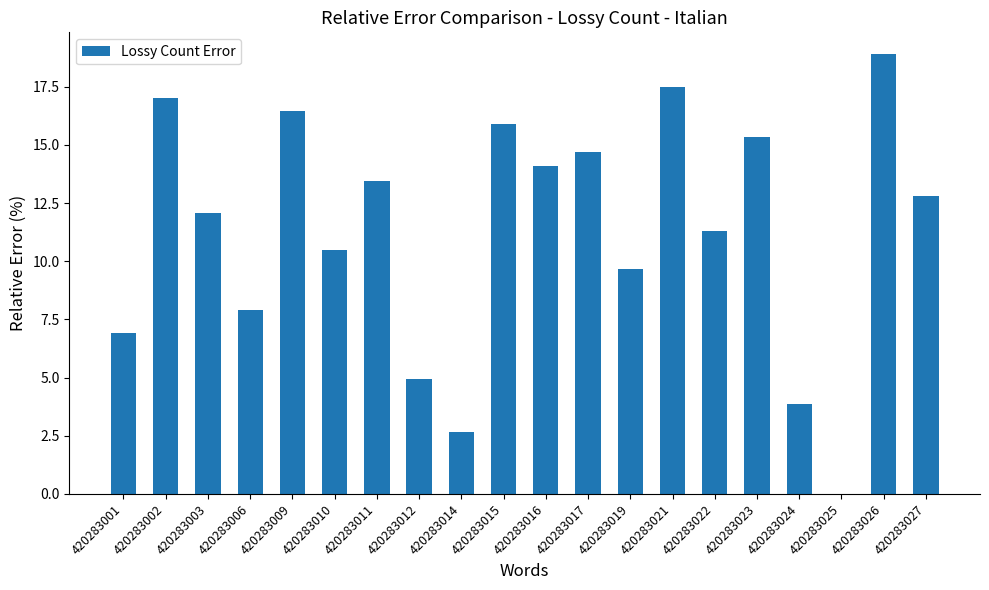

What is the sum of all values?

225.9